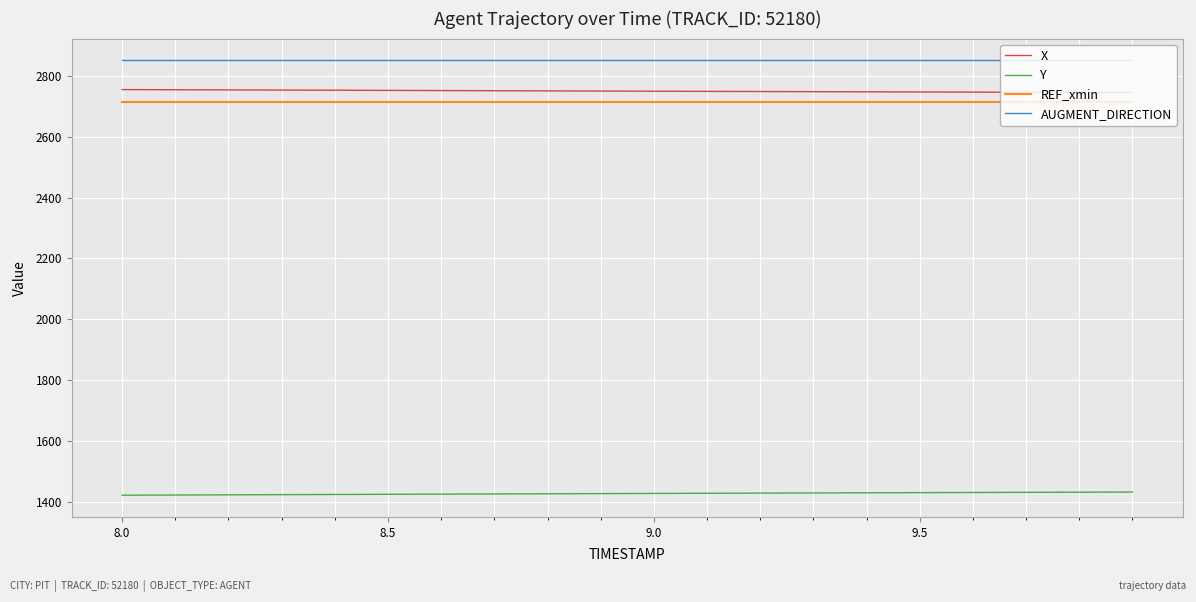

What is the difference between the maximum and minimum values in the Y series?

10.4